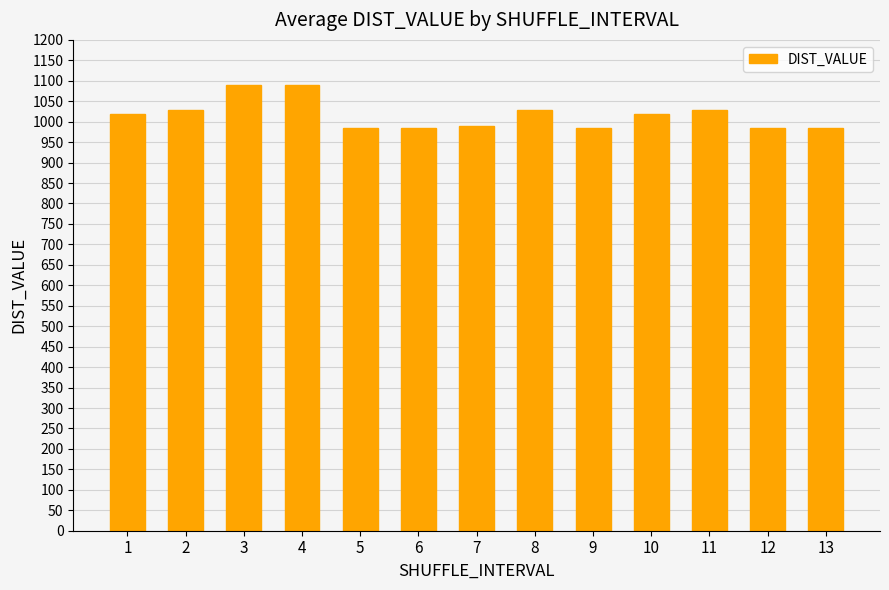

What value does the data have at 3?

1089.3